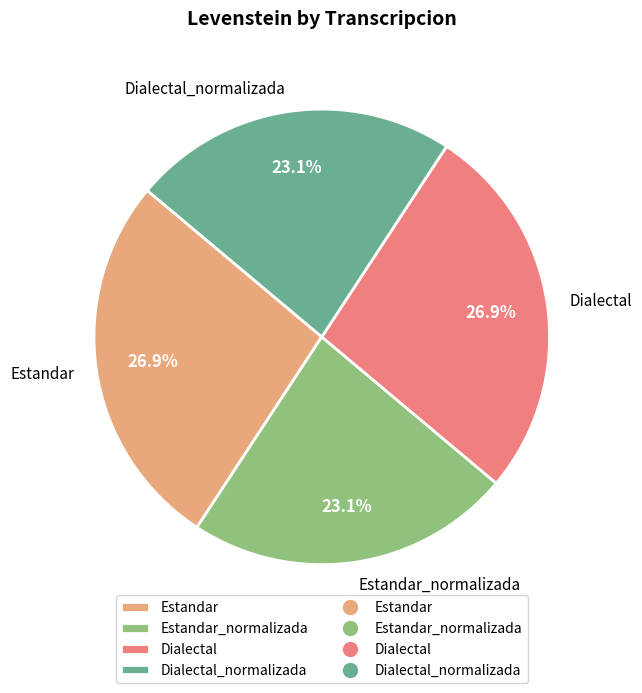

Is there any slice that represents more than half of the pie?

No